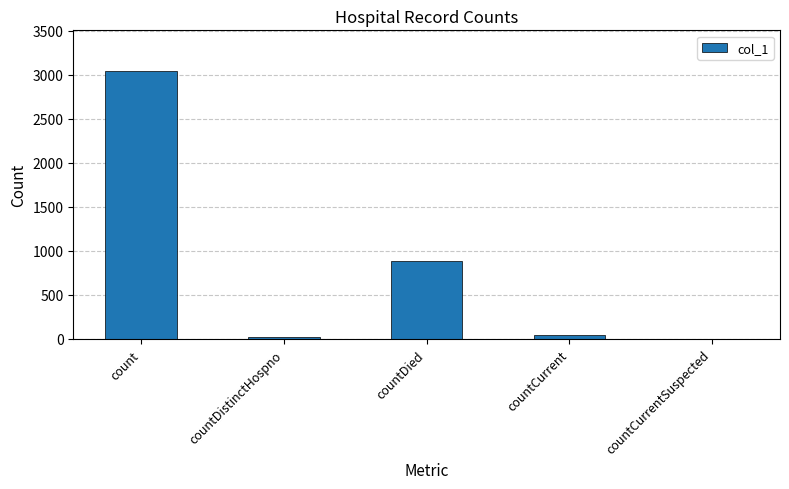

Reading right to left, what are all the values shown in this chart?

0	44	887	28	3046